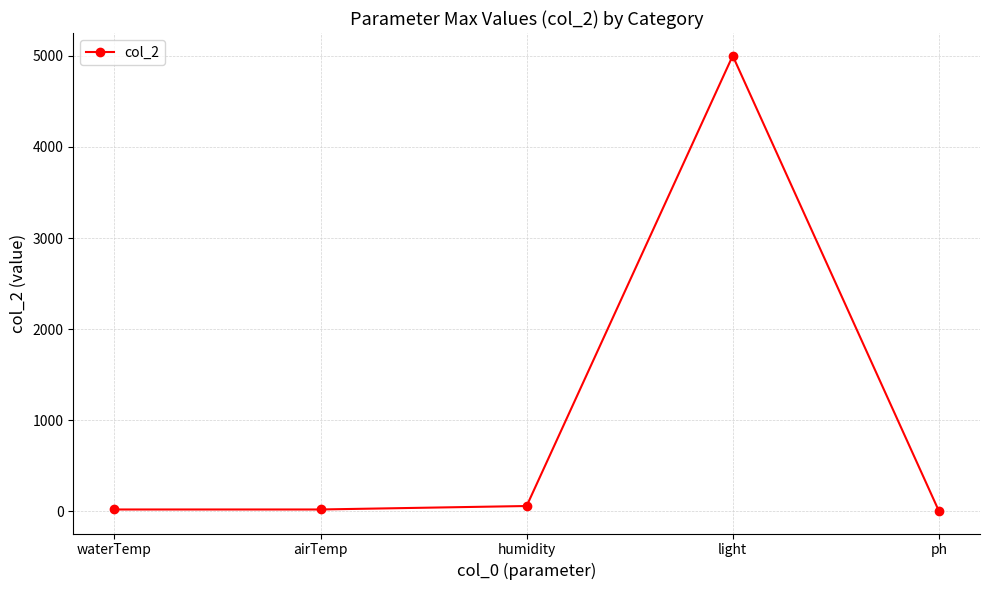

True or false: the data has more than 2 interior local peaks.

False